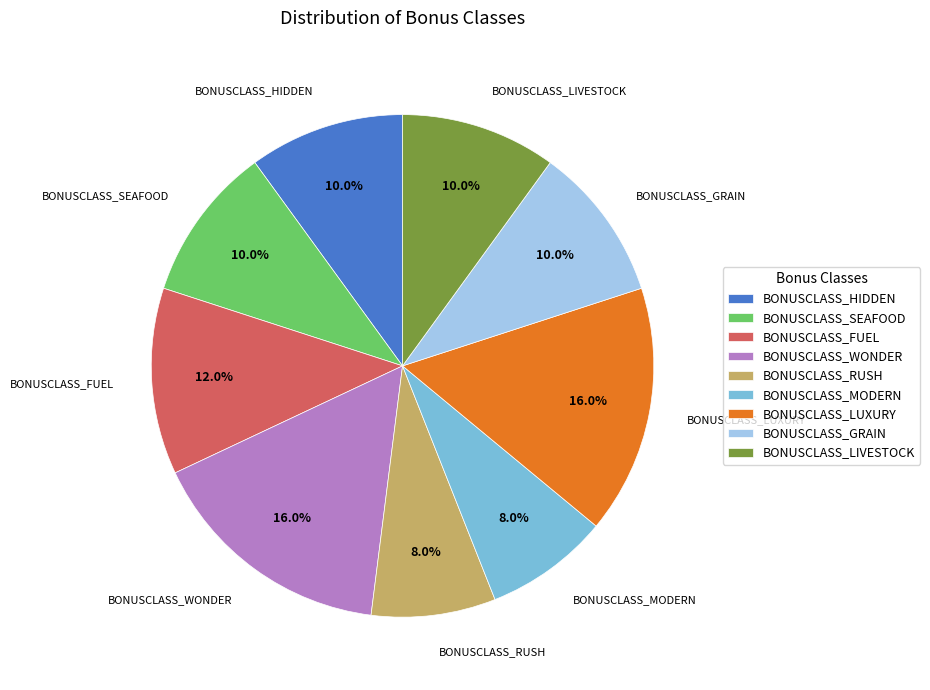

To the nearest percent, what percentage of the pie is BONUSCLASS_HIDDEN?

10%